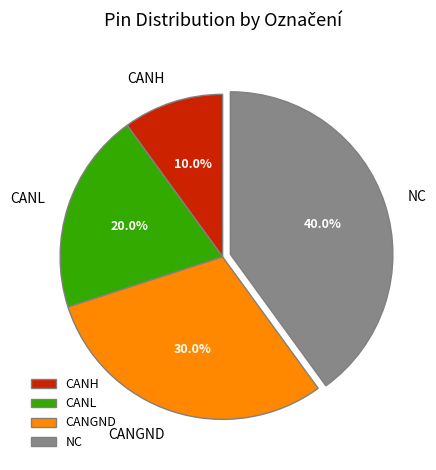

Do NC and CANL together represent more than half of the pie?

Yes